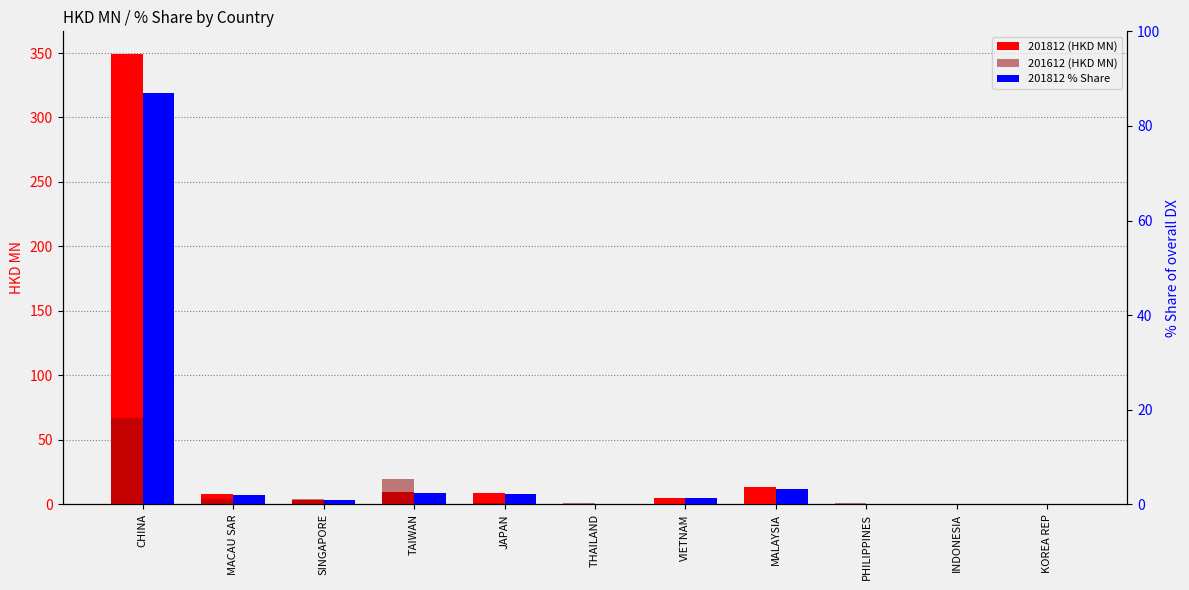

Is the value of 201812 (HKD MN) at THAILAND greater than the value of 201612 (HKD MN) at MACAU SAR?

No